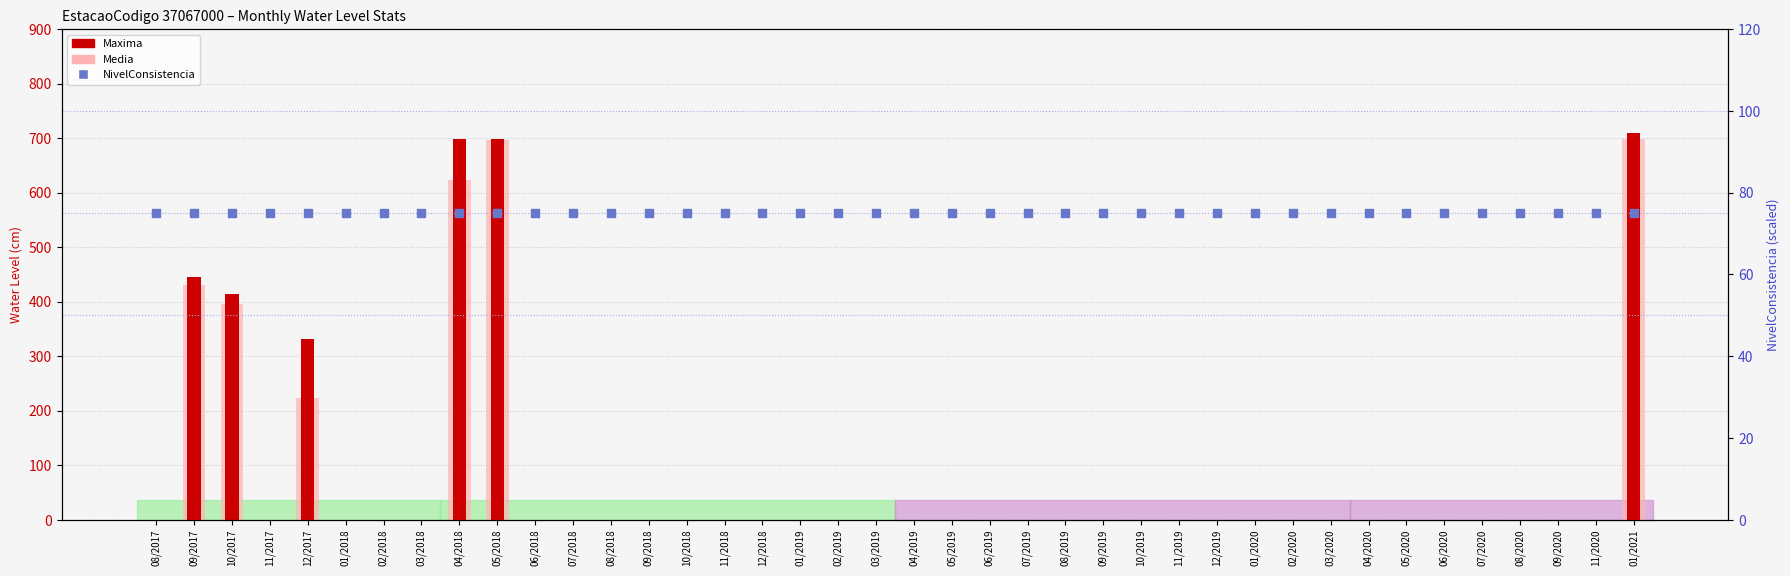

Is the value of NivelConsistencia (scaled) at 09/2019 greater than the value of Media at 09/2018?

No